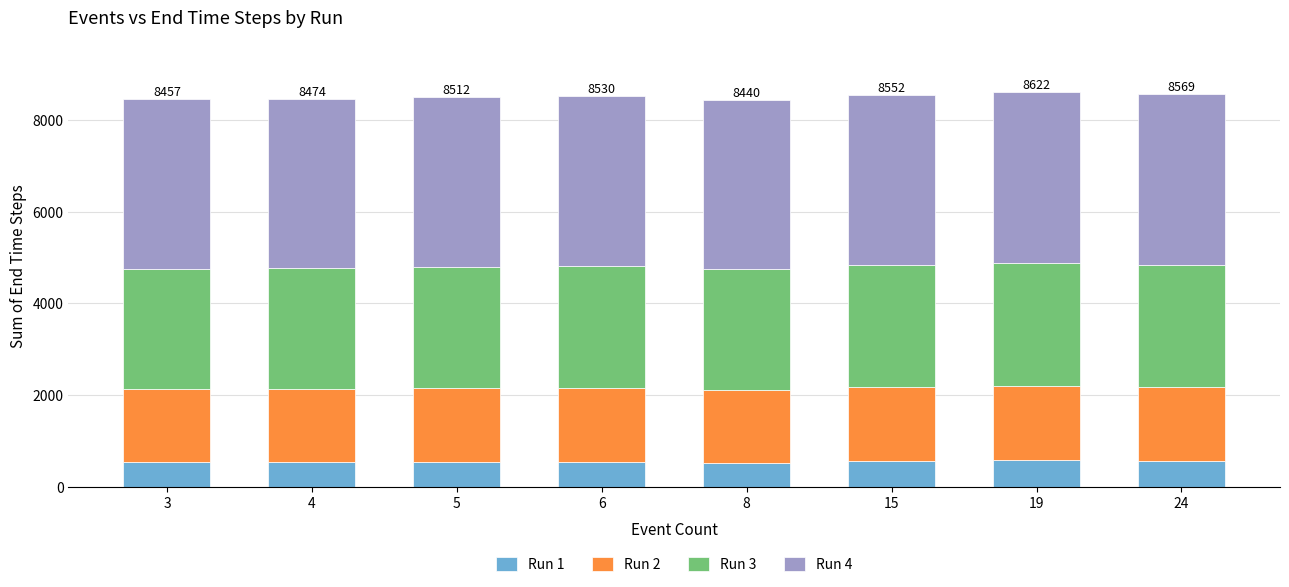

What is the total value across all series at 4?

8474